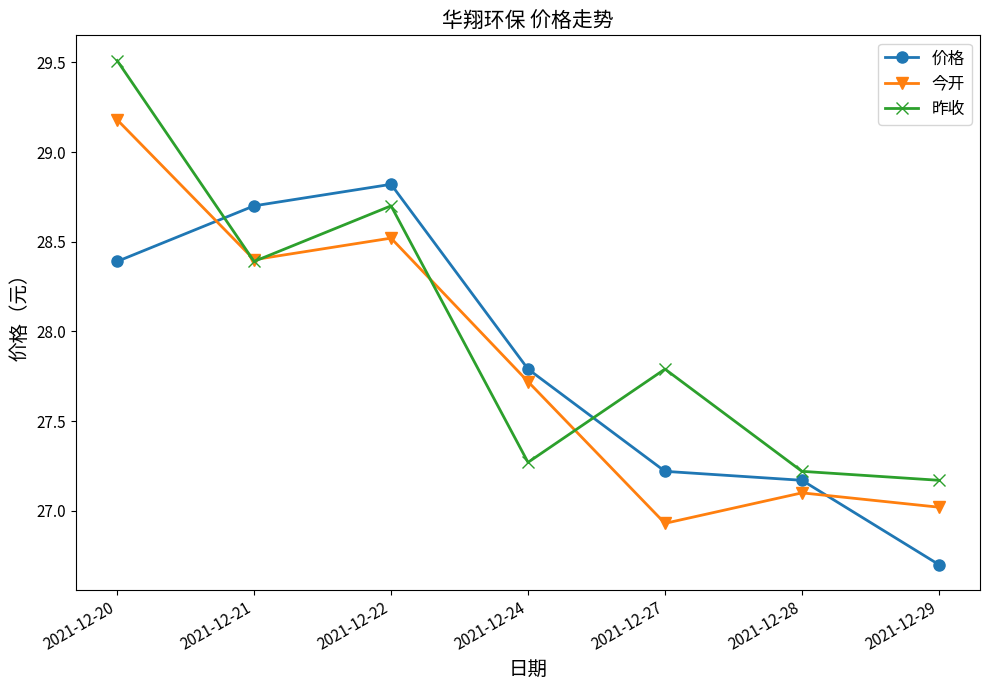

Which series changed the most between 2021-12-28 and 2021-12-29?

价格